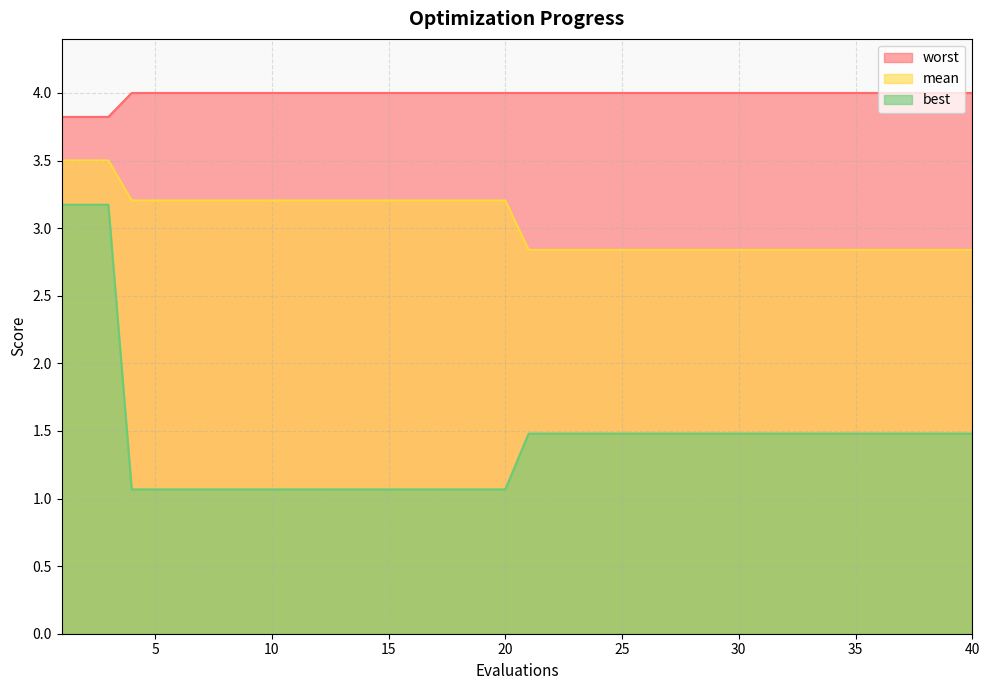

How many categories are shown in the chart?

40